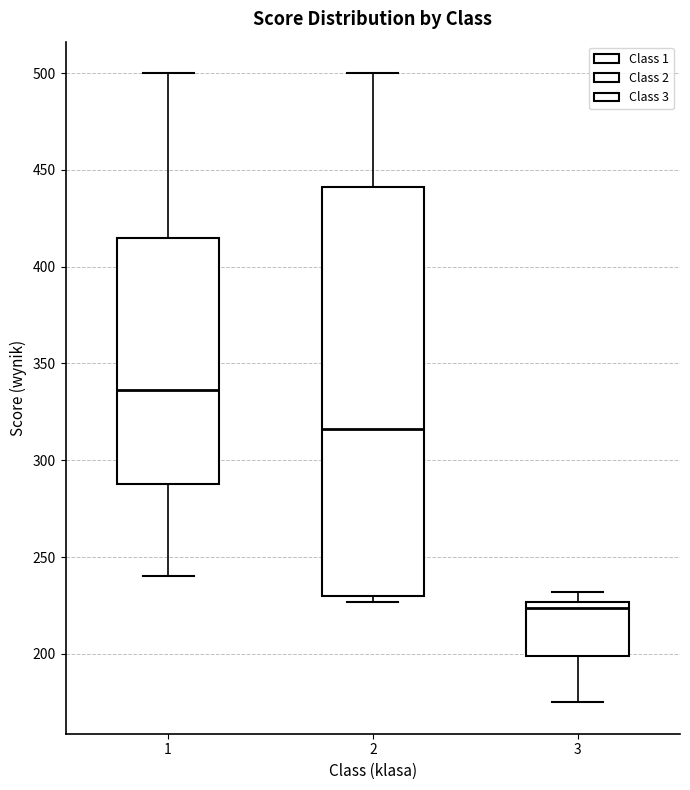

Reading left to right, transcribe this box plot: for each box, give where its median line is, the range the box spans, and where its two whiskers end, as read against the y-axis. The values are not printed on the chart, so give them approximately, as read against the axis.

1: median 335, box 290 to 415, whiskers 240 to 500
2: median 315, box 230 to 440, whiskers 225 to 500
3: median 225 (just below the box's upper edge), box 200 to 225, whiskers 175 to 230